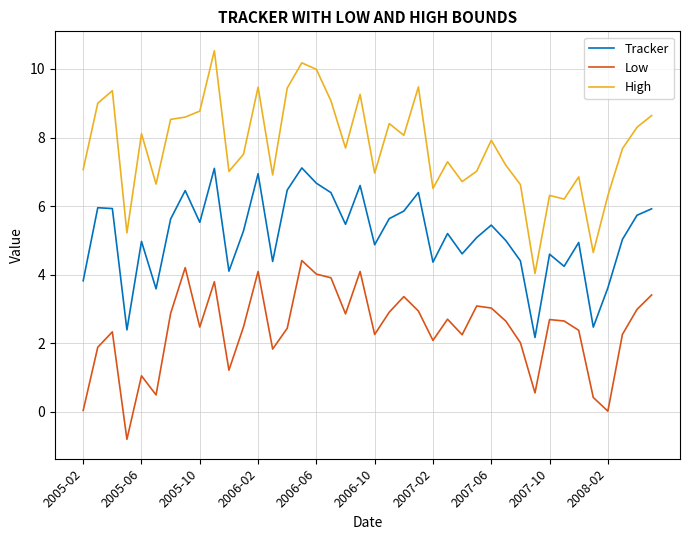

What is the average value of the High series?

7.7